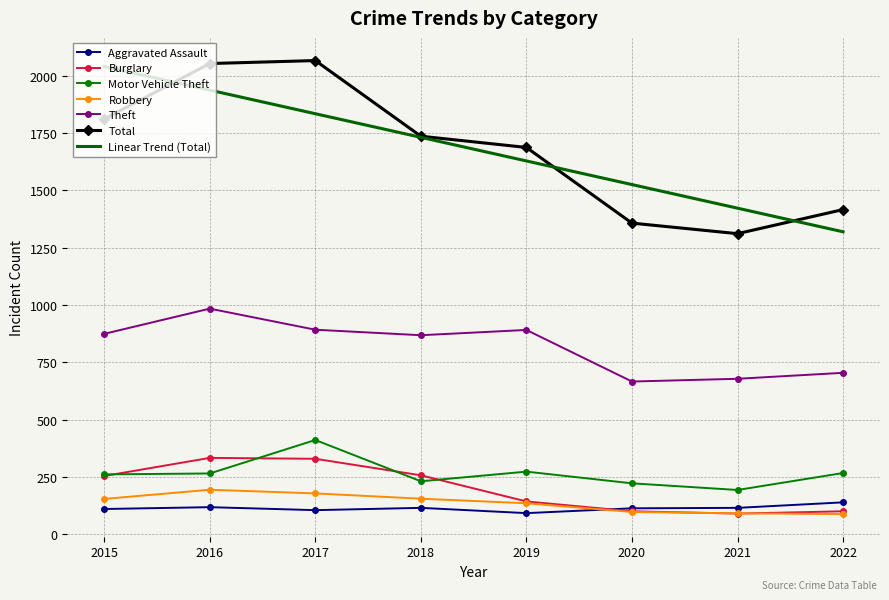

True or false: Theft and Linear Trend (Total) intersect in this chart.

False